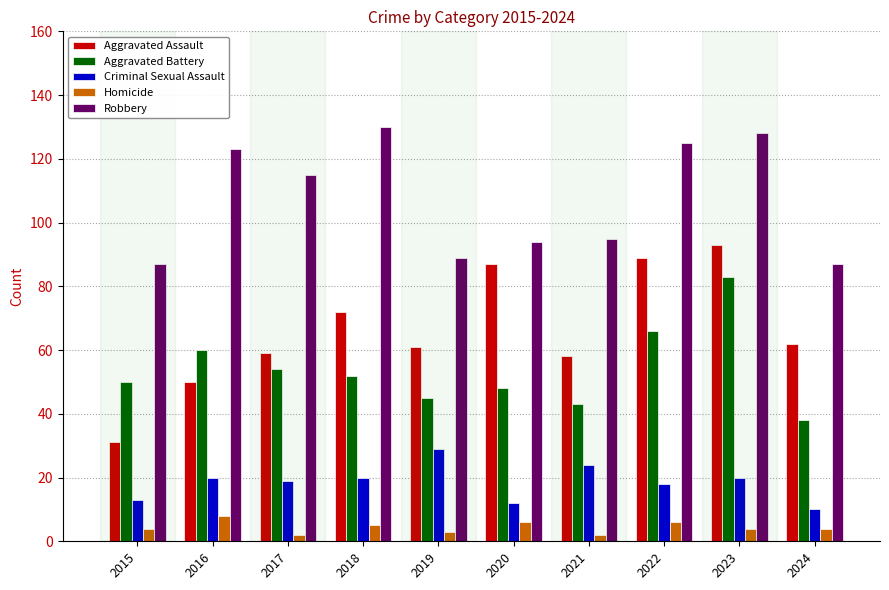

How many values in the Aggravated Assault series are below 62?

5